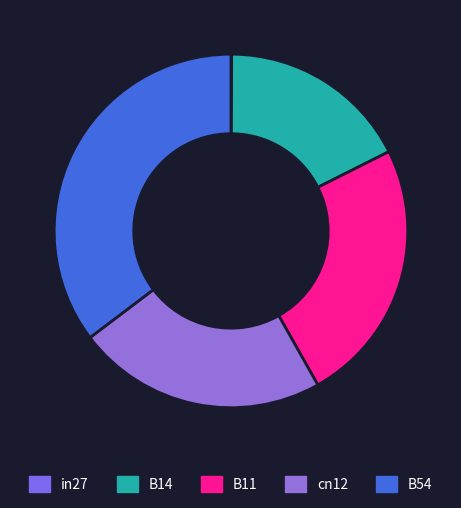

The cn12 slice represents 23% of the pie. True or false?

True